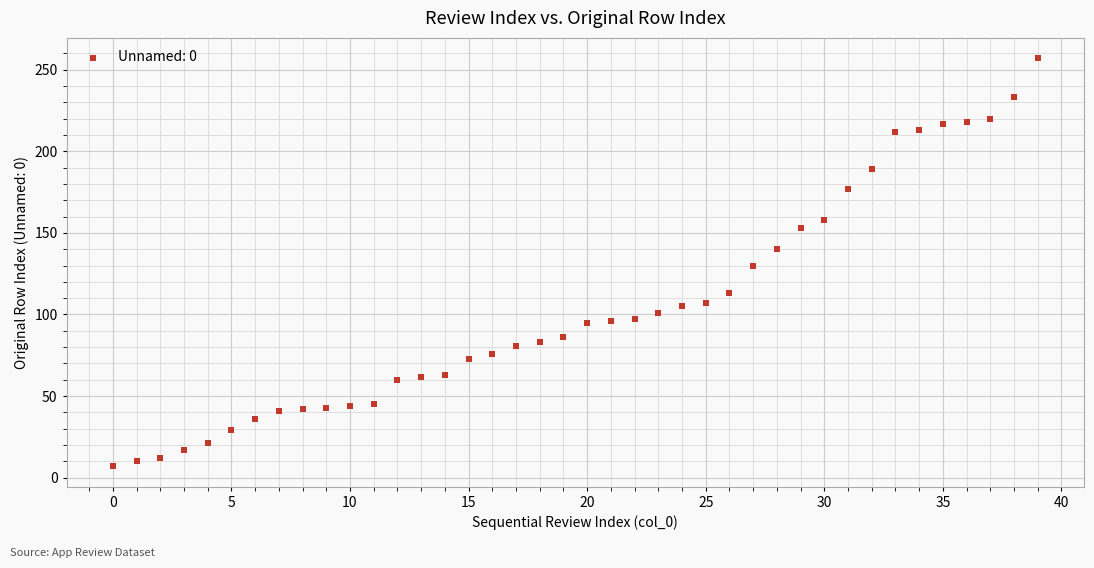

What is the range of Y values (max minus min)?

250